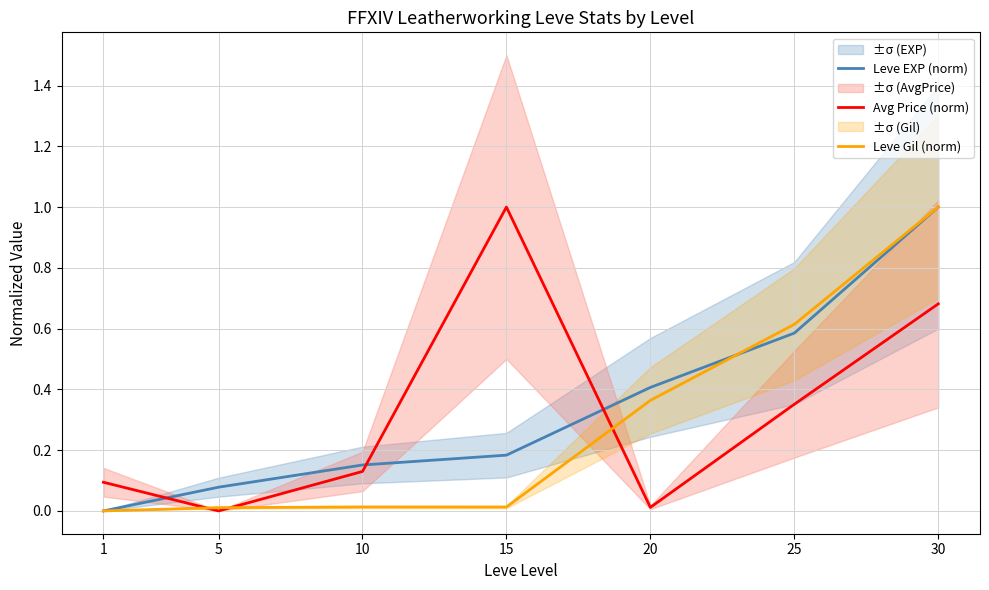

How many data points does each series have?

7